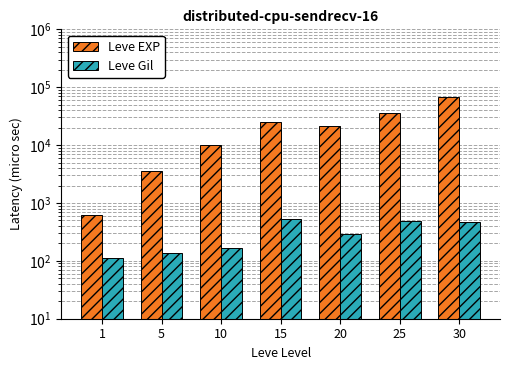

Rank the series by their average value, from highest to lowest.

Leve EXP, Leve Gil